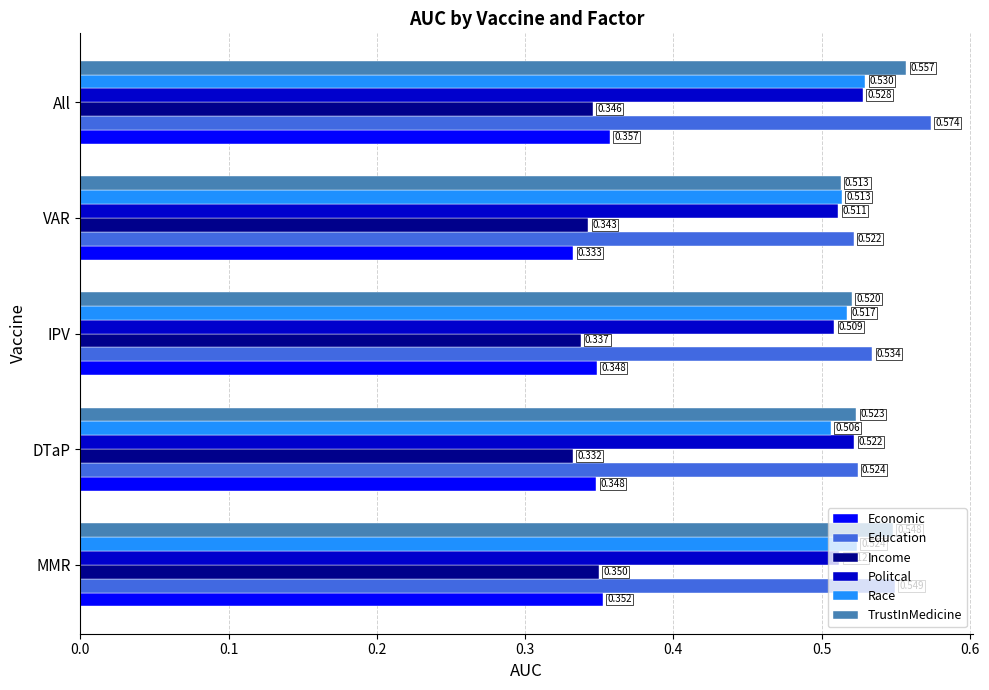

Which category has the highest value in the Race series?

All